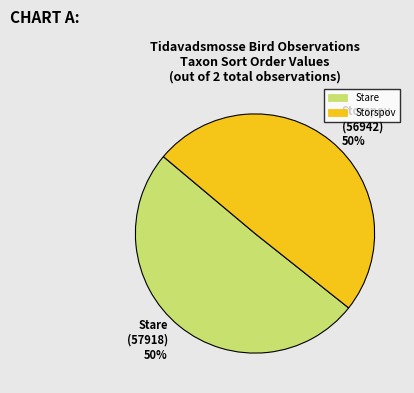

Is the sum of Stare and Storspov greater than half?

Yes